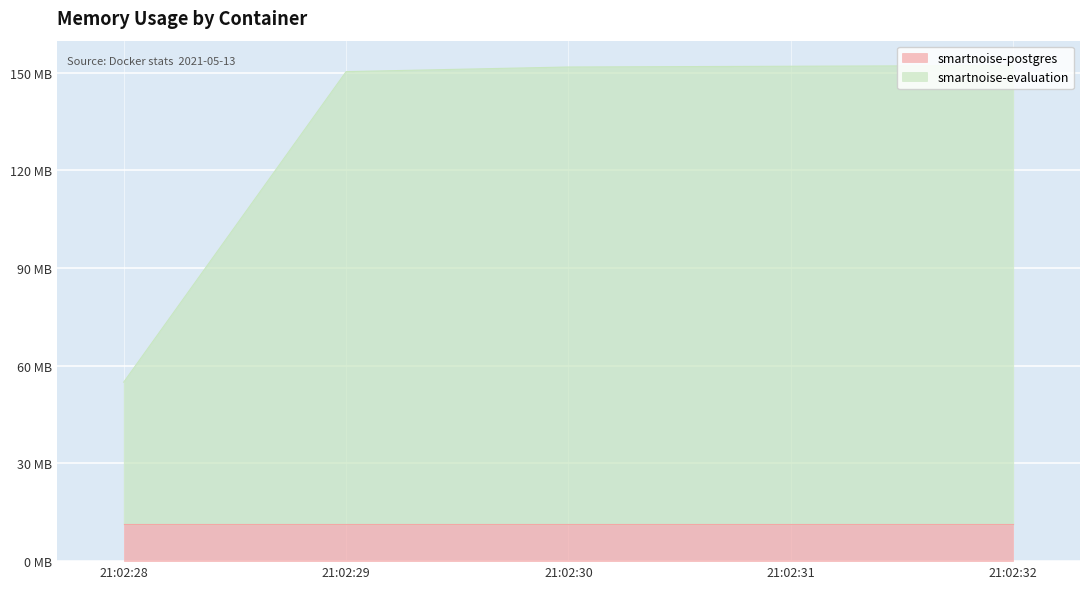

What is the difference between the maximum and minimum values?

97243136